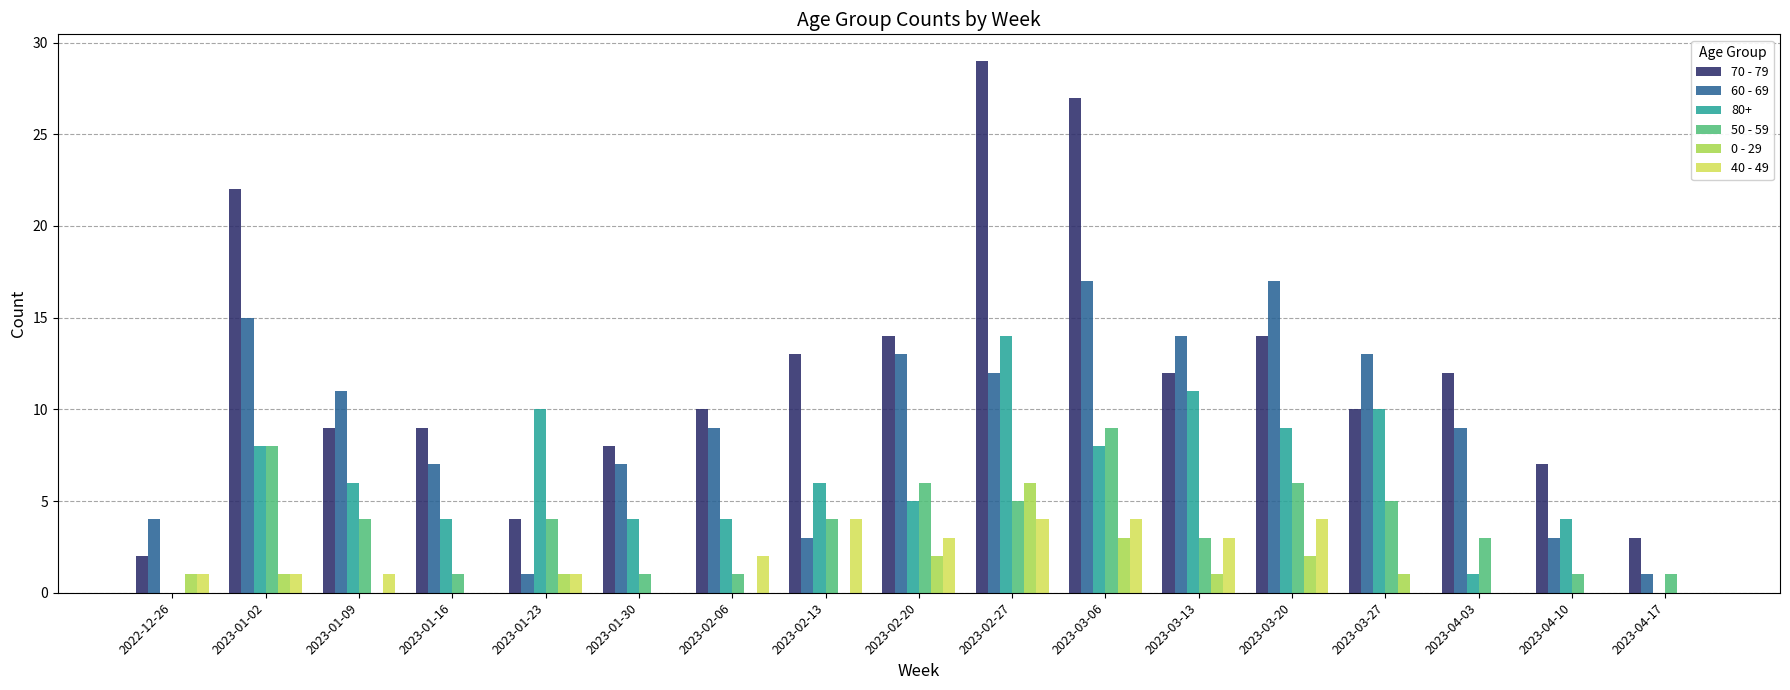

At which label does 50 - 59 first exceed 4?

2023-01-02